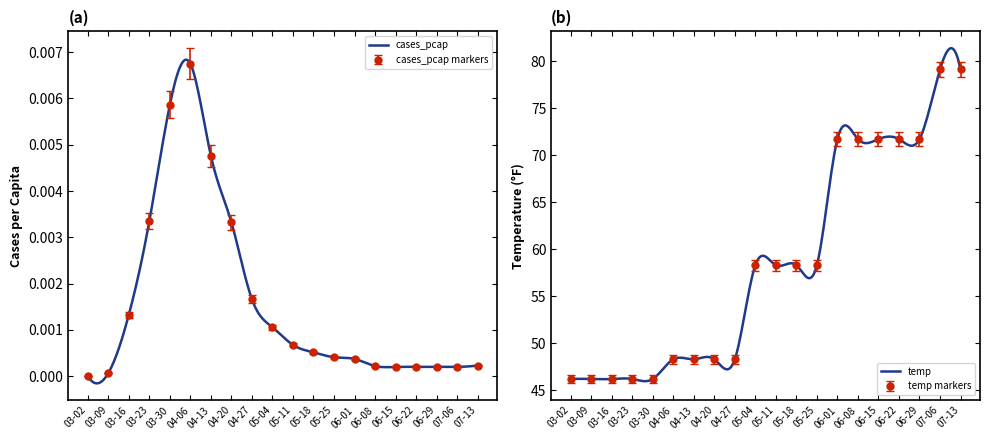

What is the maximum value for temp?

81.4